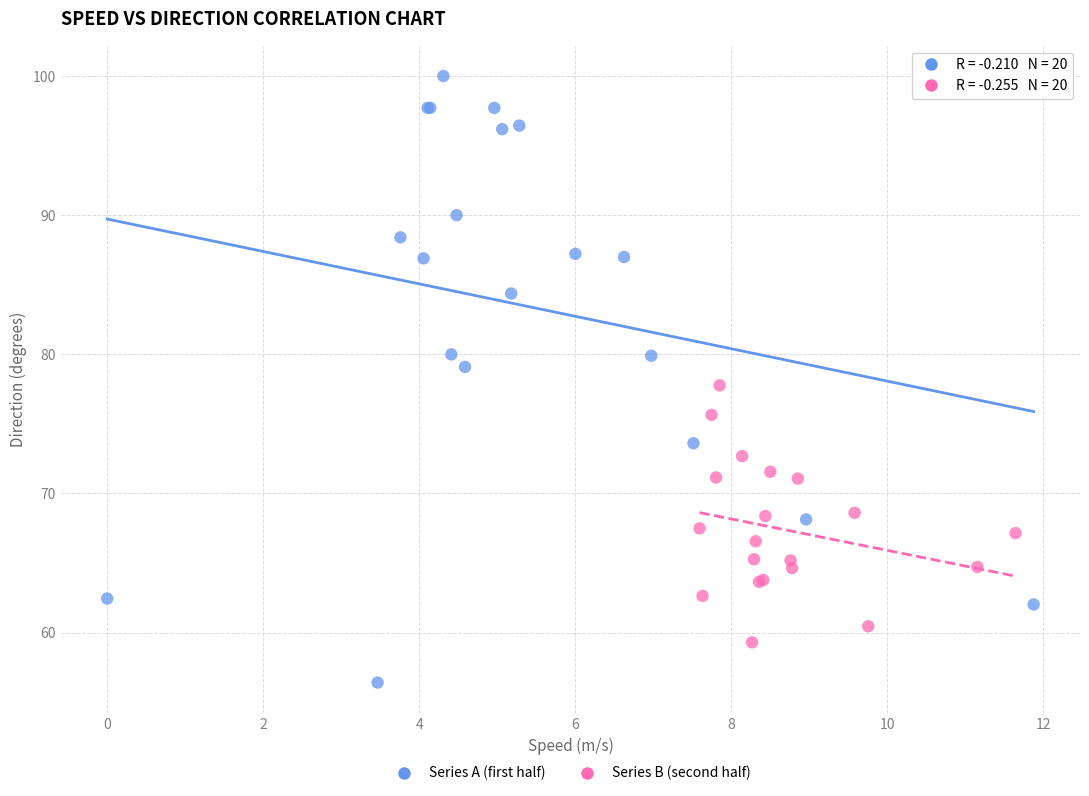

Which series contains the lowest Y value?

Series A (first half)